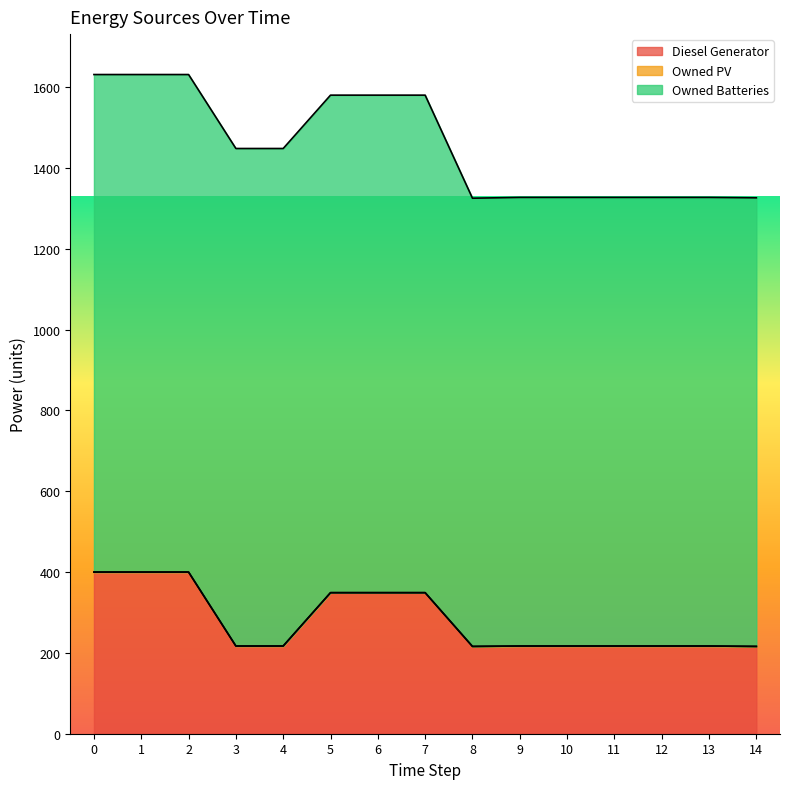

Which series has the largest total across all categories?

Owned Batteries